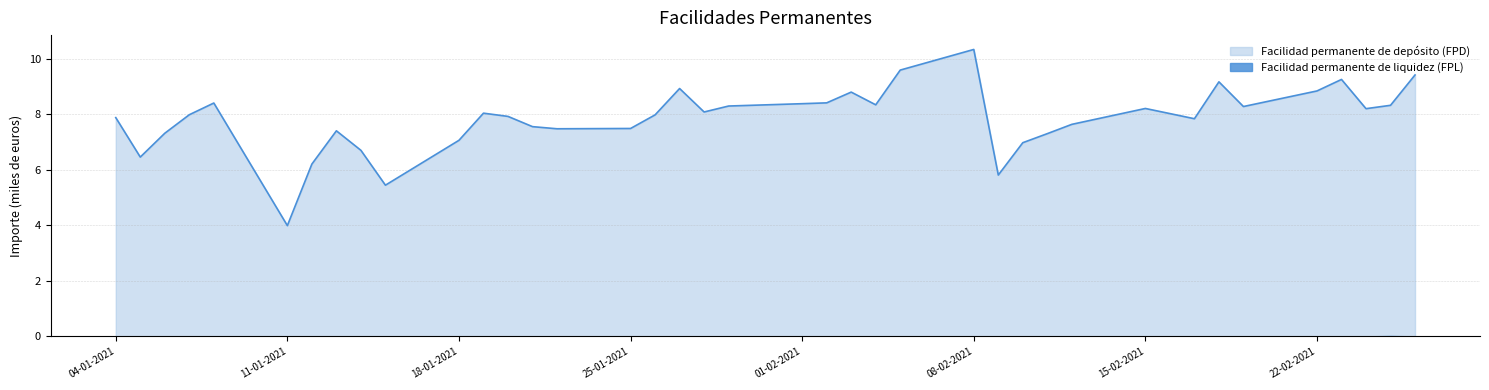

What is the value of the 20th point from the left?

8.3